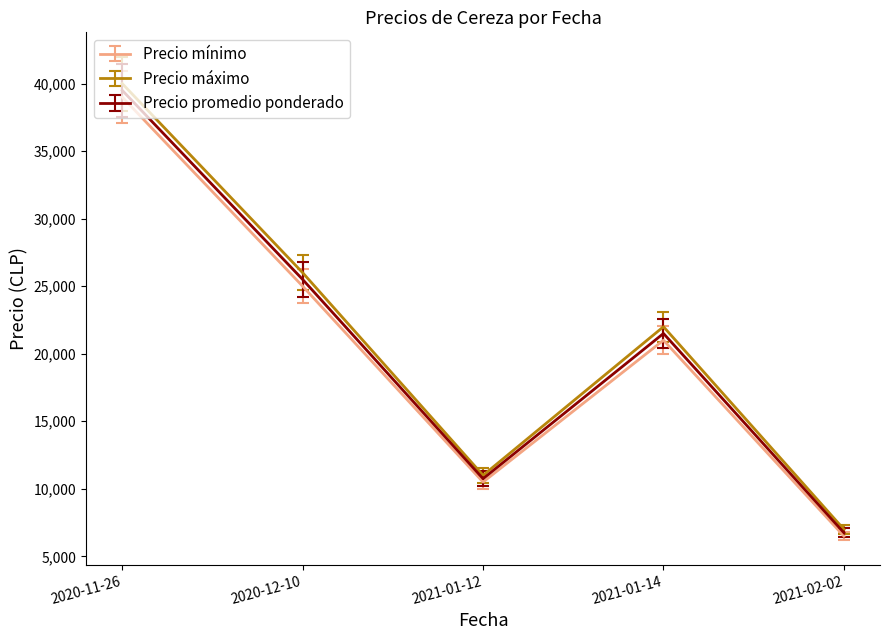

True or false: Precio promedio ponderado has a value of 21500 at 2021-01-14.

True